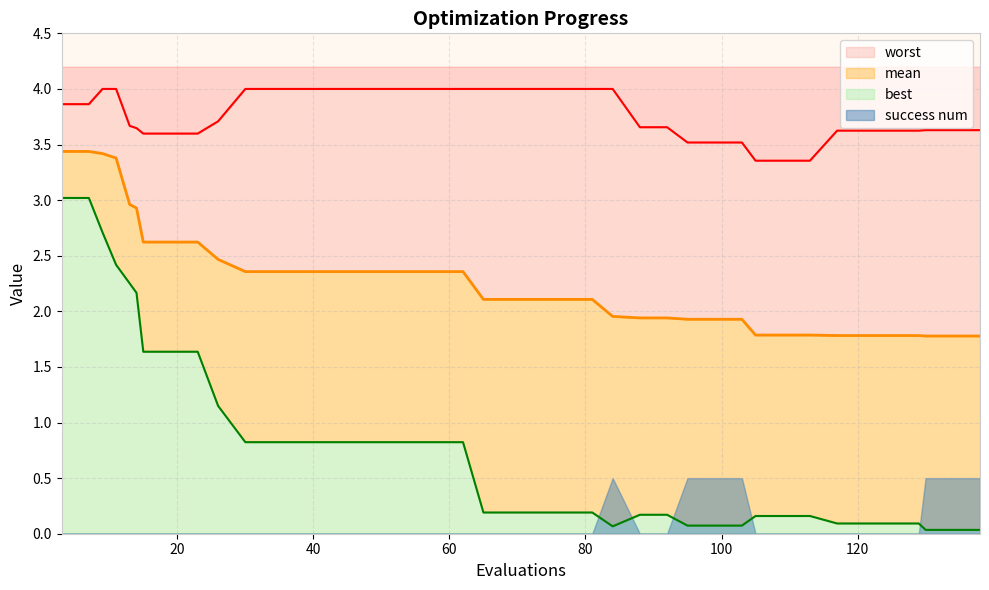

Which category has the lowest value in the best series?

130